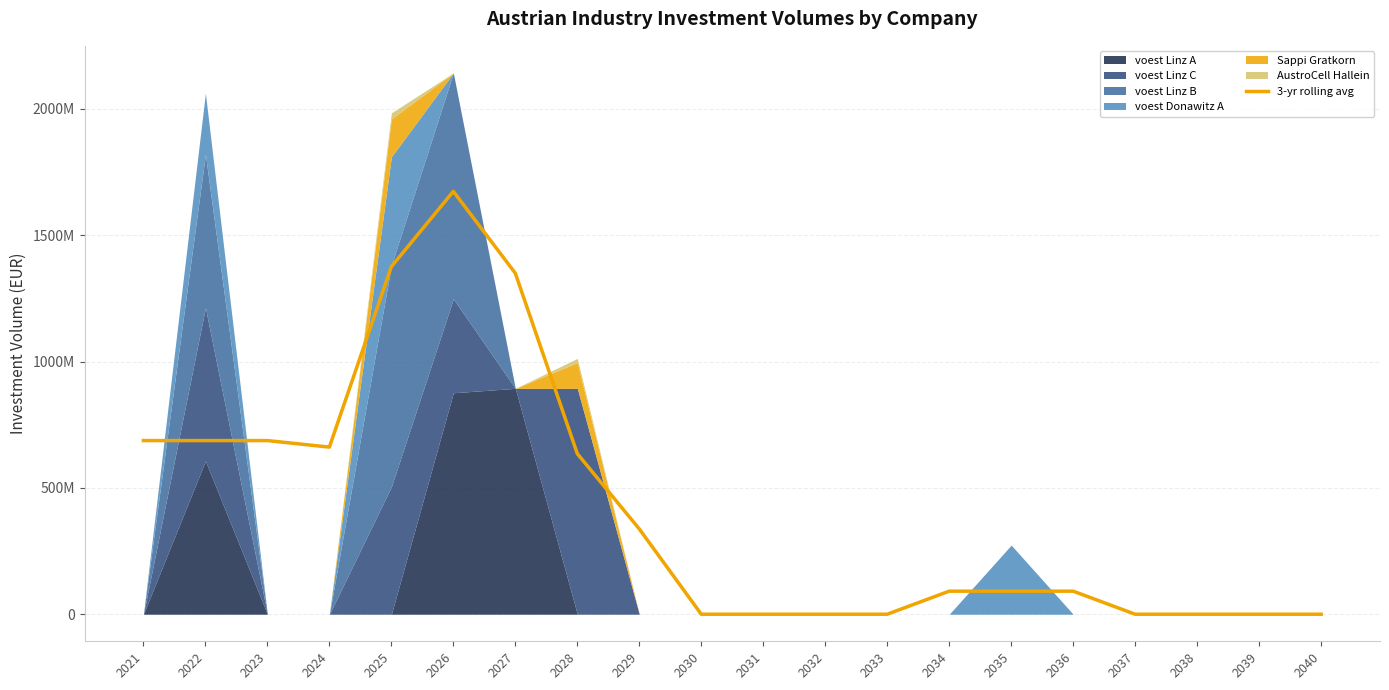

Which category has the lowest value across all series?

2030